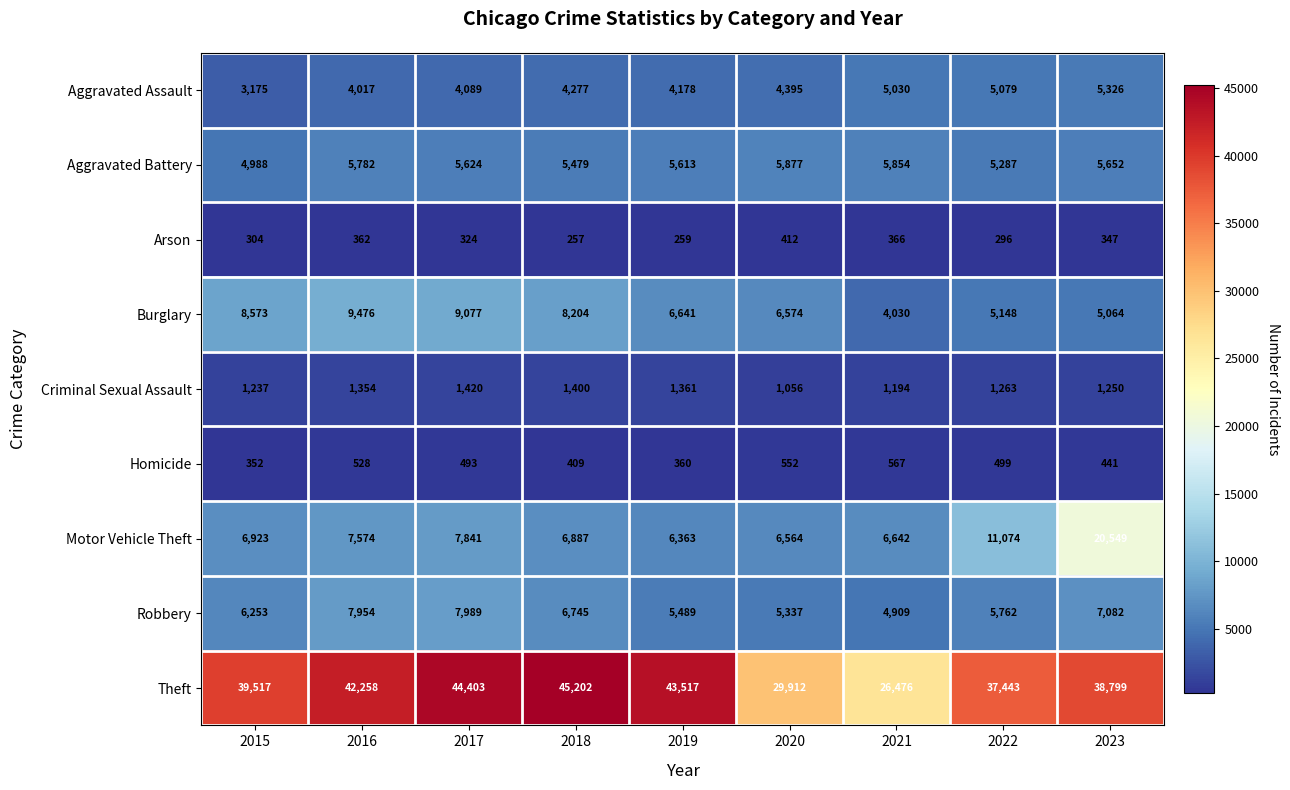

Rank the categories by Burglary value from lowest to highest.

2021, 2023, 2022, 2020, 2019, 2018, 2015, 2017, 2016